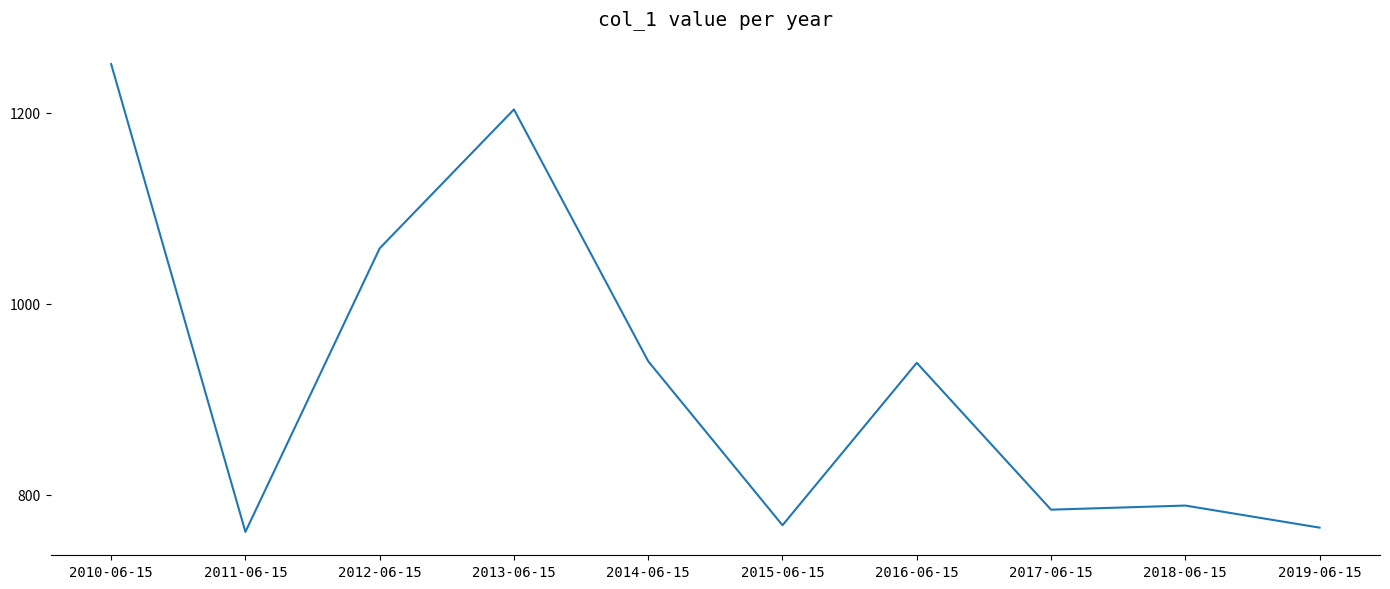

Which has a higher value, 2018-06-15 or 2019-06-15?

2018-06-15